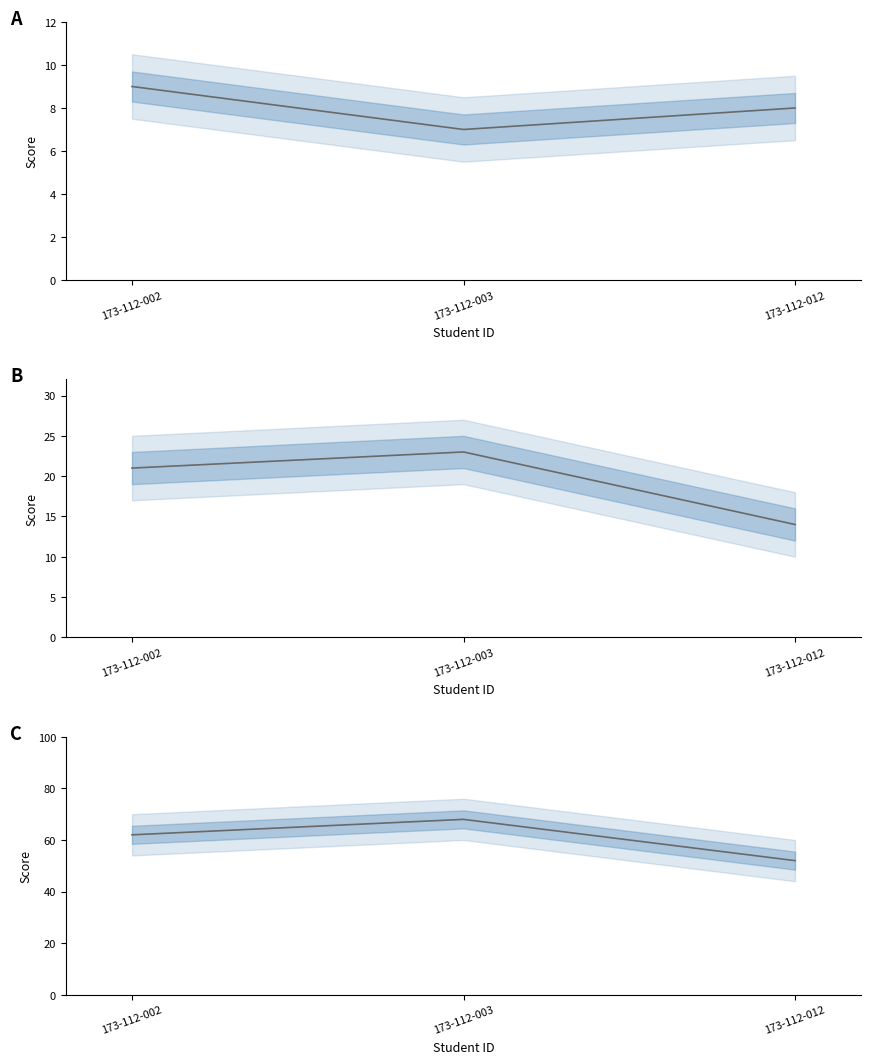

What is the maximum value shown in the chart?

68